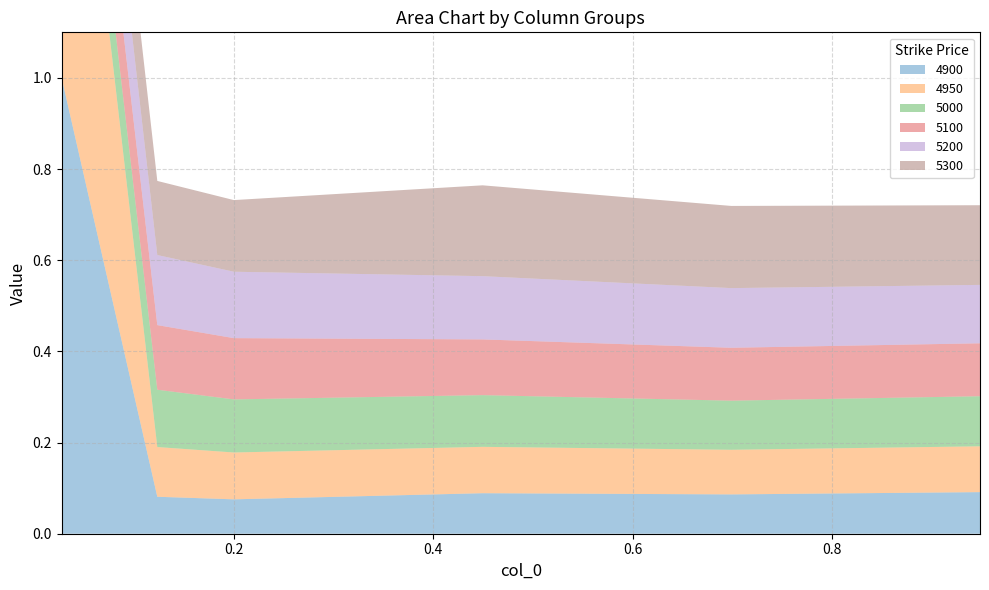

Reading right to left, transcribe all the data shown in this chart.

4900: 0.1	0.1	0.1	0.1	0.1	1.0
4950: 0.1	0.1	0.1	0.1	0.1	1.0
5000: 0.1	0.1	0.1	0.1	0.1	0.1
5100: 0.1	0.1	0.1	0.1	0.1	0.2
5200: 0.1	0.1	0.1	0.1	0.2	0.2
5300: 0.2	0.2	0.2	0.2	0.2	0.2